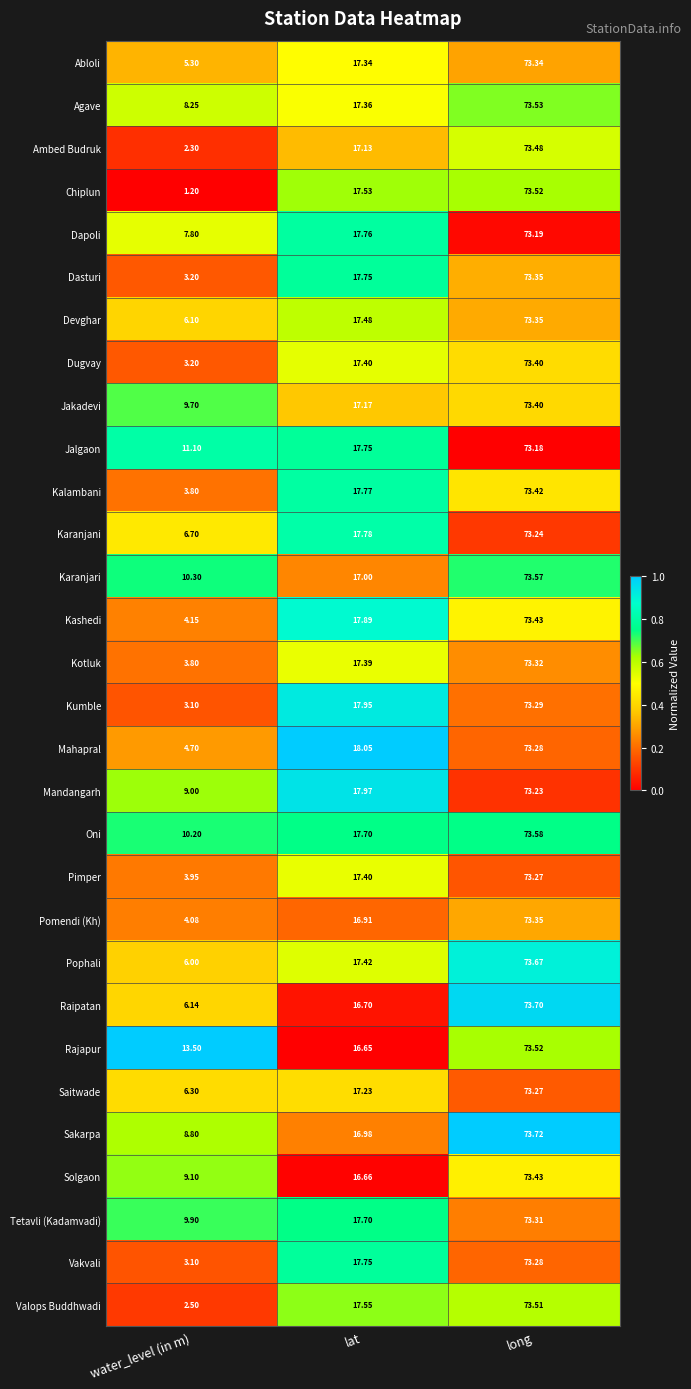

Which category has the highest value across all series?

long